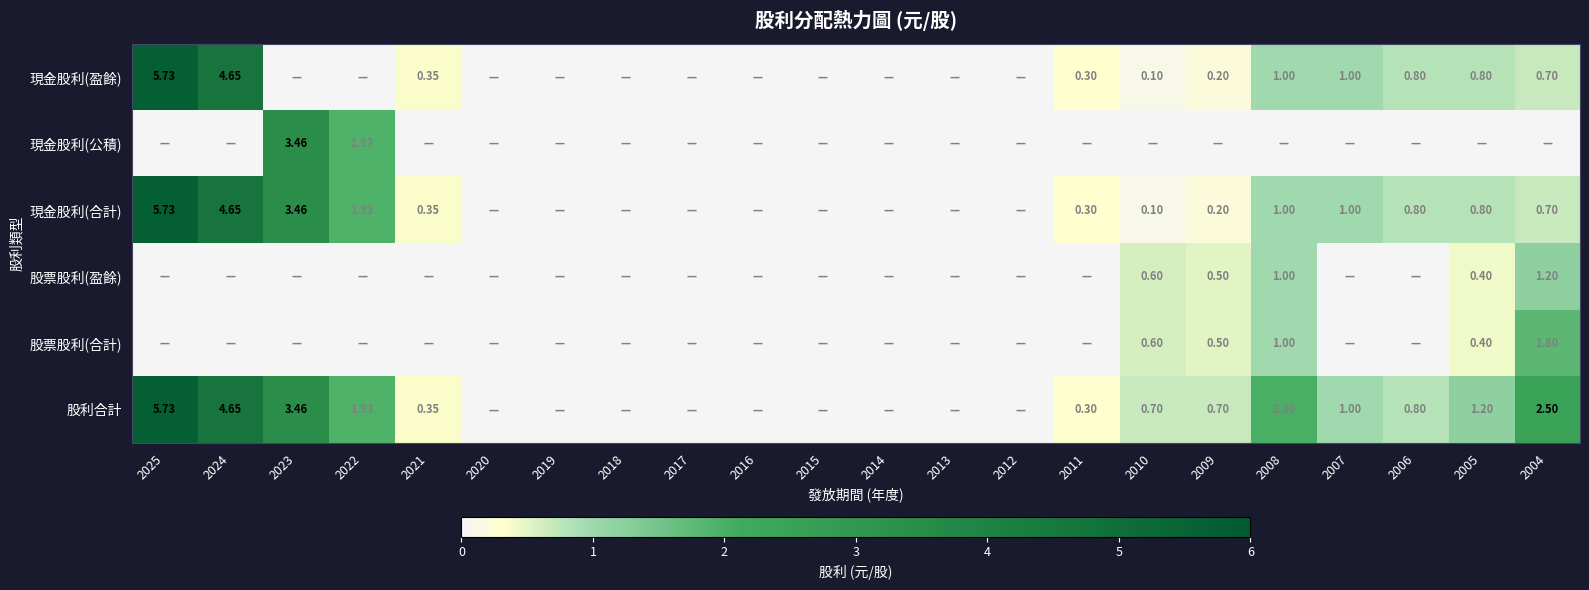

At how many categories does at least one series exceed 0?

13